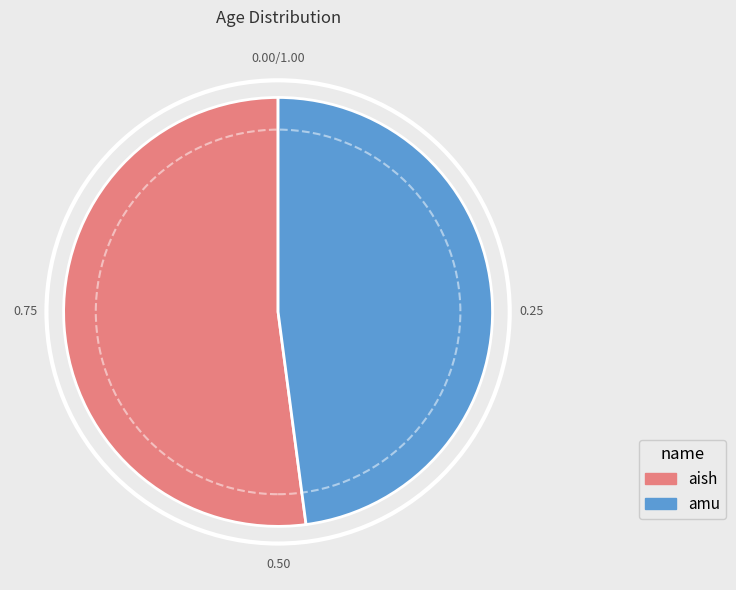

Rank the categories by value from highest to lowest.

aish, amu